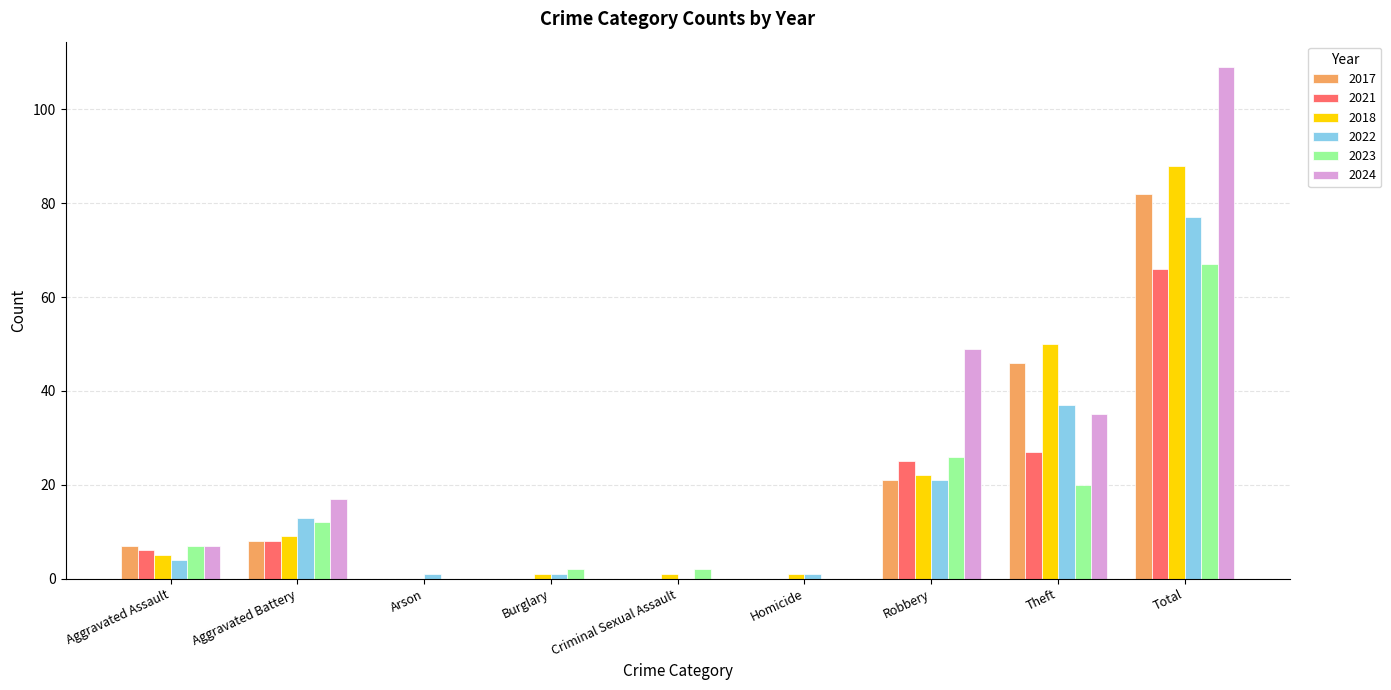

The value of 2023 at Theft is 20. True or false?

True